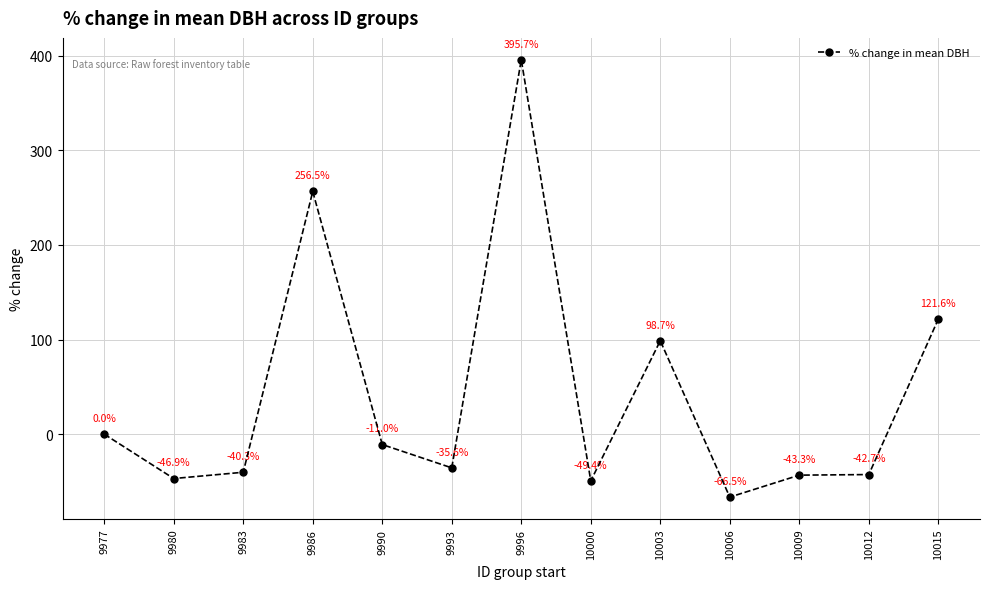

At which label is the value closest to 164?

10015